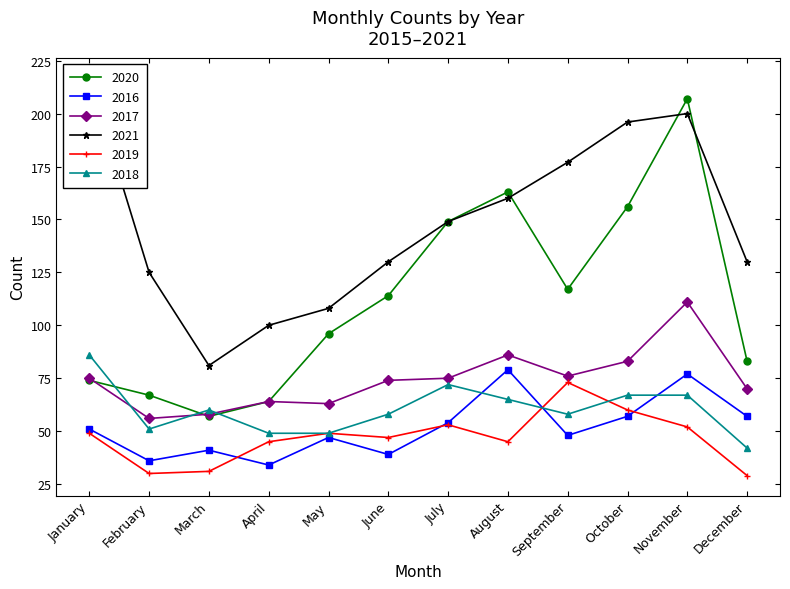

Reading left to right, transcribe all the data shown in this chart.

2020: 74	67	57	64	96	114	149	163	117	156	207	83
2016: 51	36	41	34	47	39	54	79	48	57	77	57
2017: 75	56	58	64	63	74	75	86	76	83	111	70
2021: 217	125	81	100	108	130	149	160	177	196	200	130
2019: 49	30	31	45	49	47	53	45	73	60	52	29
2018: 86	51	60	49	49	58	72	65	58	67	67	42